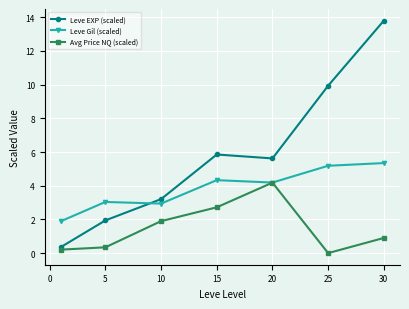

True or false: Leve EXP (scaled) has more than 0 interior local peaks.

True